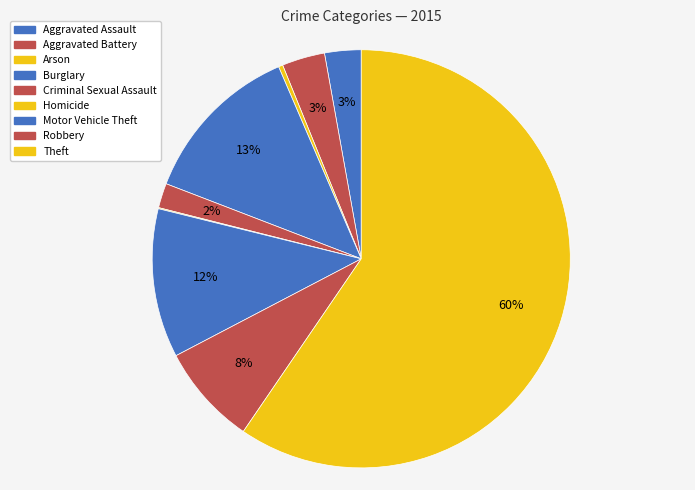

What percentage is the Robbery slice, to the nearest percent?

8%